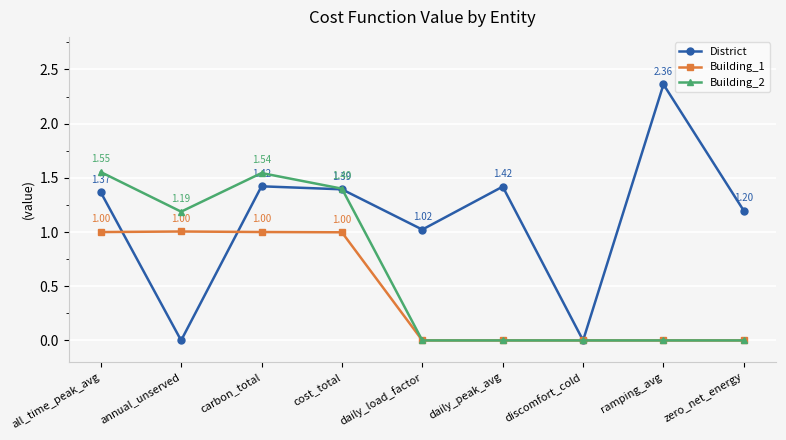

What position from the right is all_time_peak_avg?

9